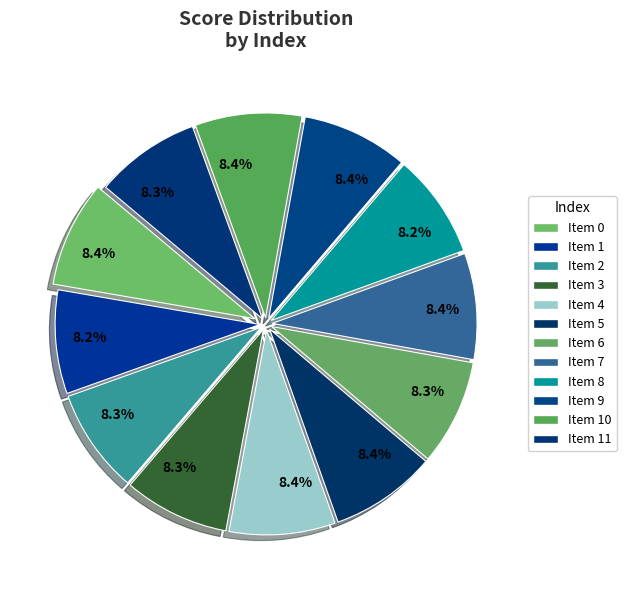

How many segments does this pie chart have?

12